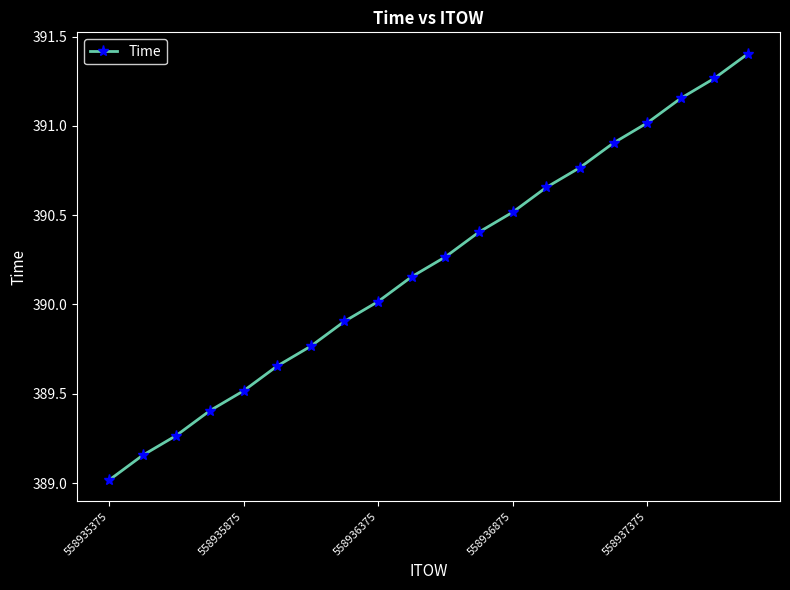

True or false: the data has more than 1 interior local peaks.

False